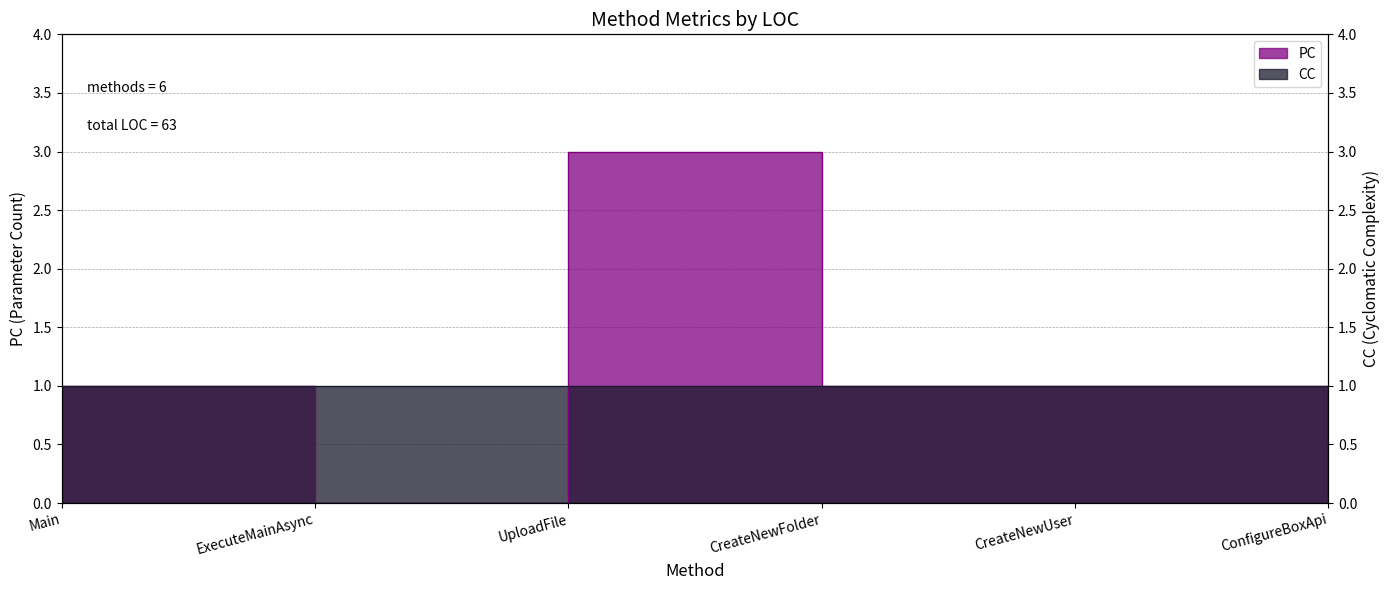

What is the value of the 1st point from the left?

1